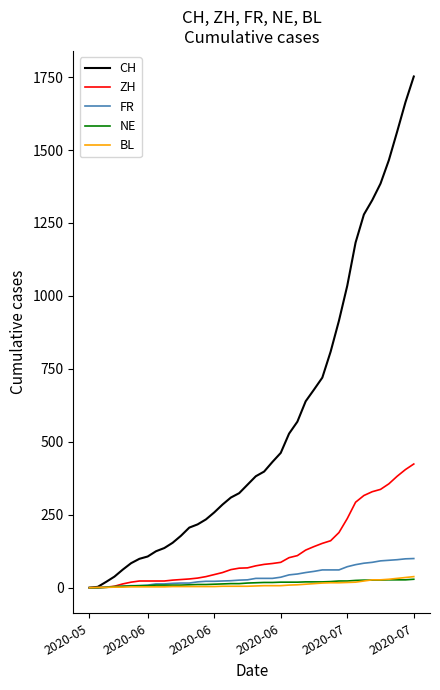

What is the difference between the maximum and second lowest values in the FR series?

100